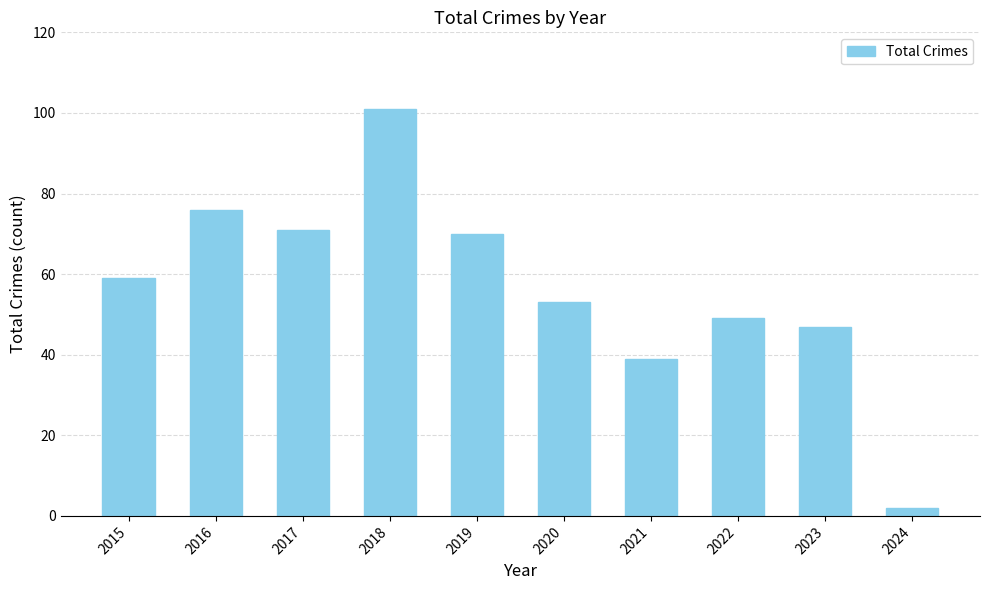

Reading left to right, transcribe all the data shown in this chart.

59	76	71	101	70	53	39	49	47	2